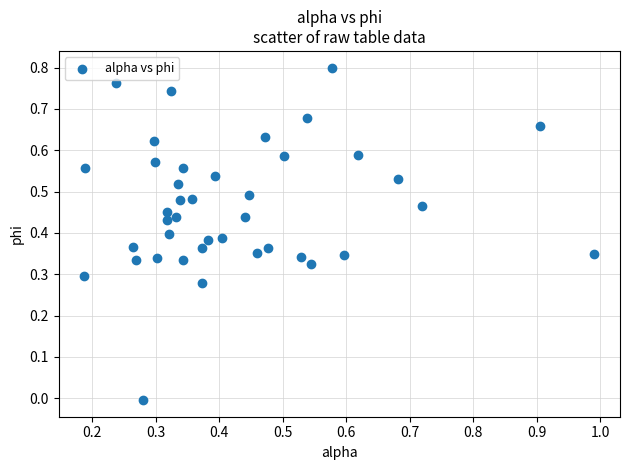

How many points are shown in the scatter plot?

40